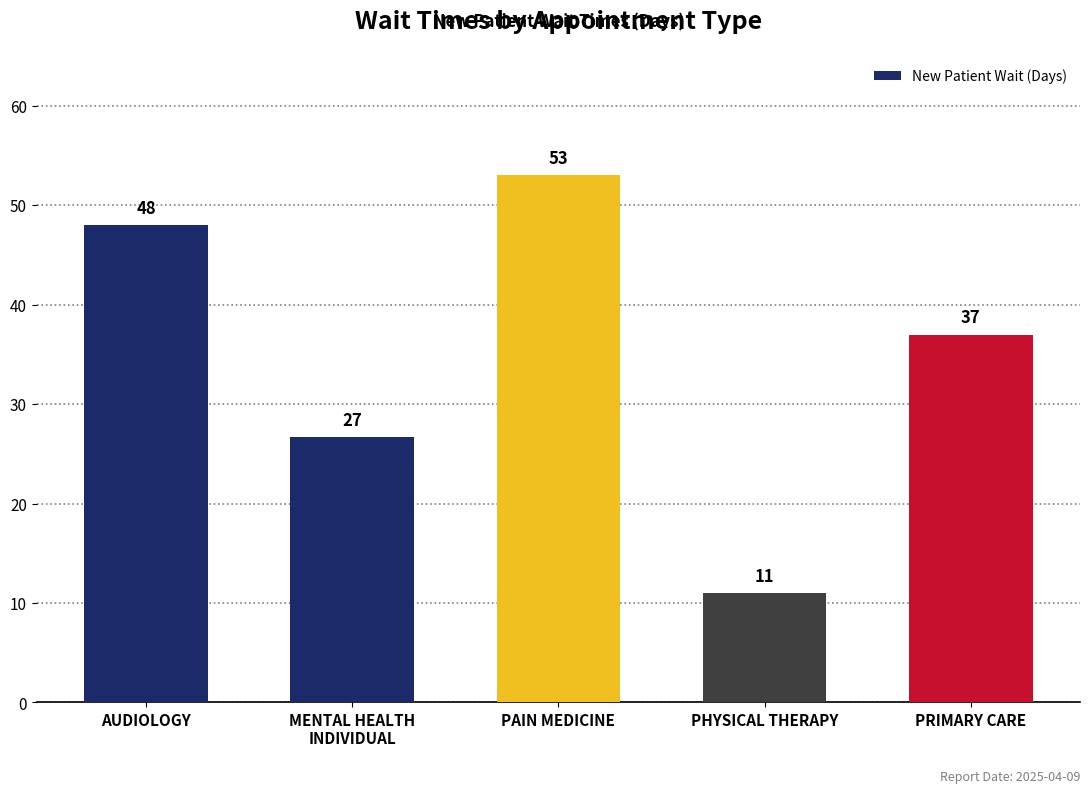

What is the ratio of the value at AUDIOLOGY to the value at PRIMARY CARE?

1.3